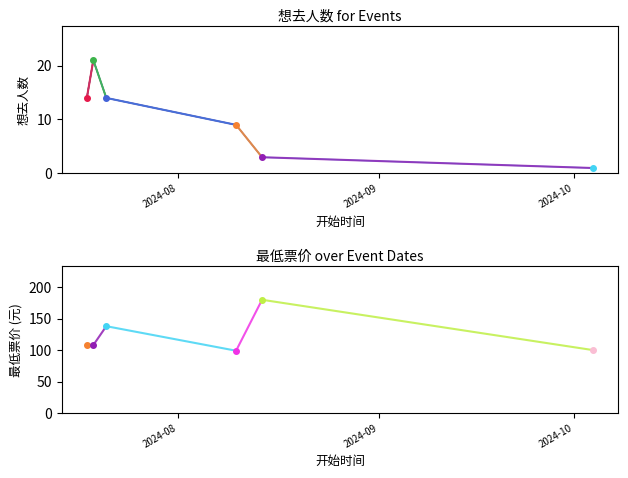

List the labels in order of value, smallest first.

2024-10-04, 2024-08-14, 2024-08-10, 2024-07-18, 2024-07-21, 2024-07-19